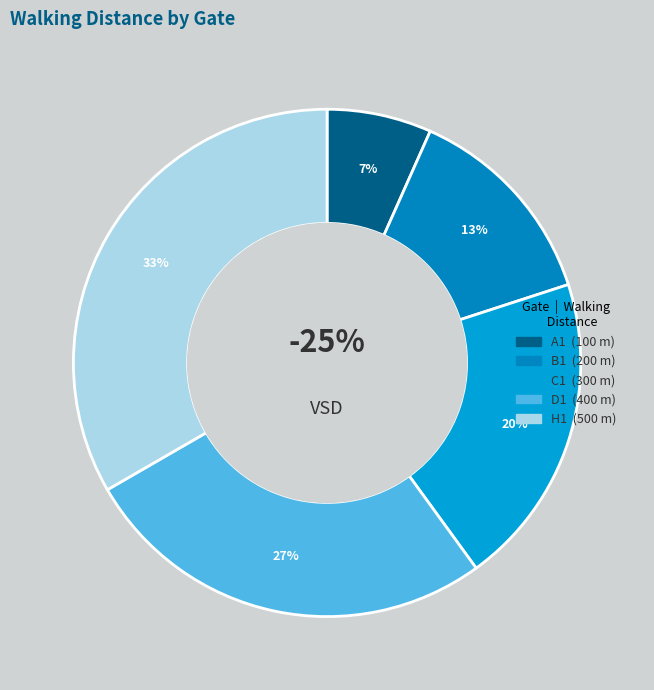

To the nearest percent, what percentage of the pie is H1?

33%